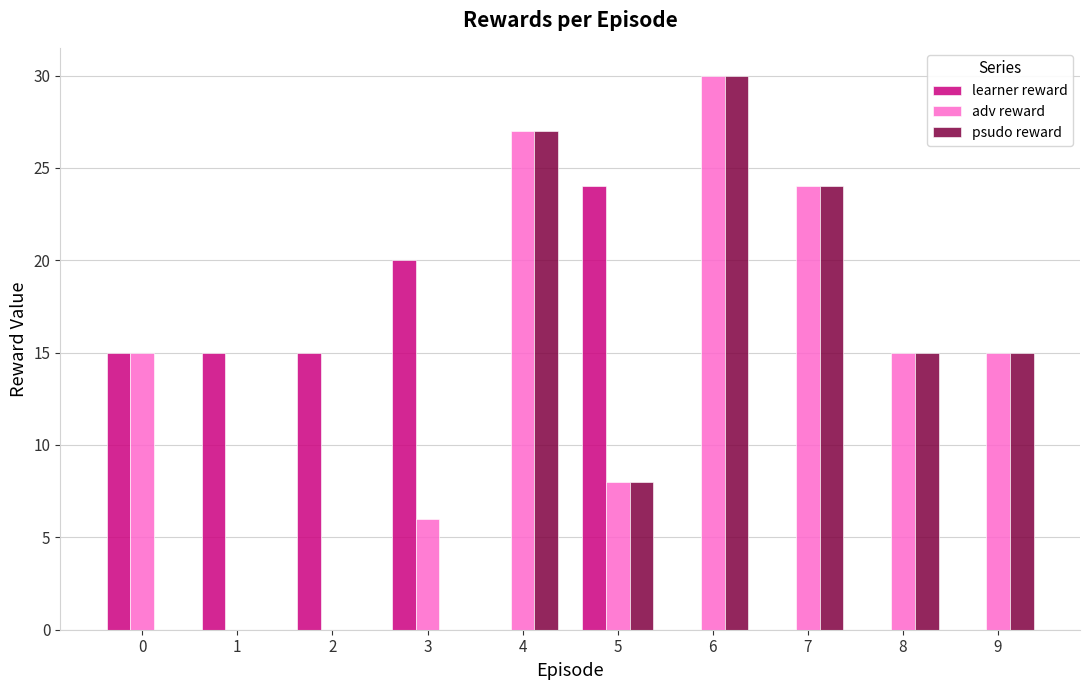

Reading left to right, what are all the values shown in this chart?

learner reward: 0=15	1=15	2=15	3=20	4=0	5=24	6=0	7=0	8=0	9=0
adv reward: 0=15	1=0	2=0	3=6	4=27	5=8	6=30	7=24	8=15	9=15
psudo reward: 0=0	1=0	2=0	3=0	4=27	5=8	6=30	7=24	8=15	9=15